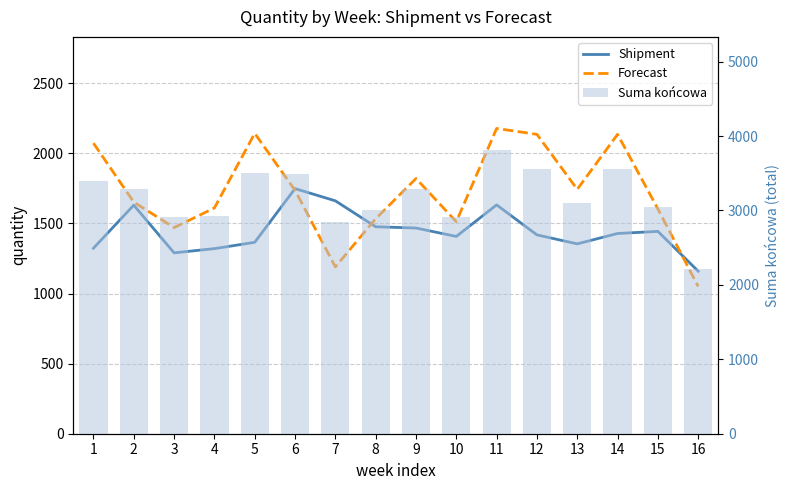

Which has a higher value, 16 or 11?

11